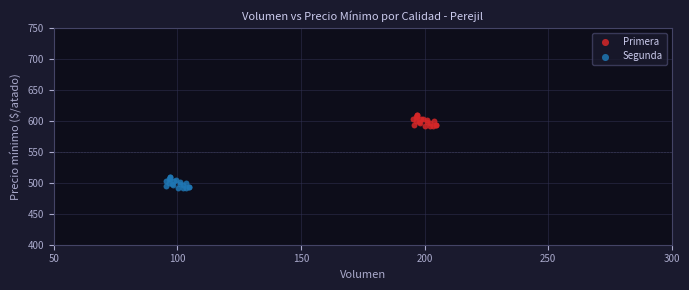

Which series contains the lowest Y value?

Segunda